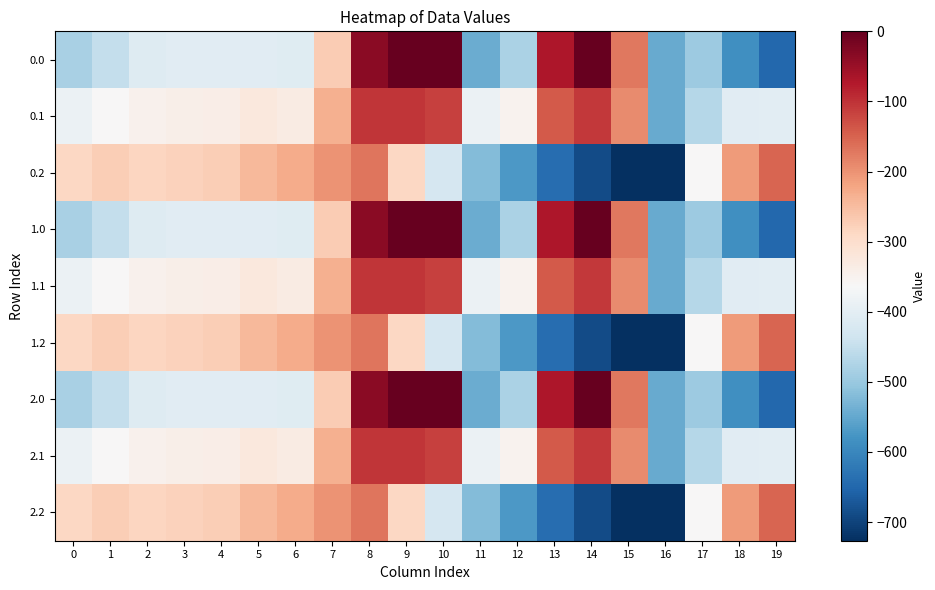

At which category does the chart reach its peak across all series?

9